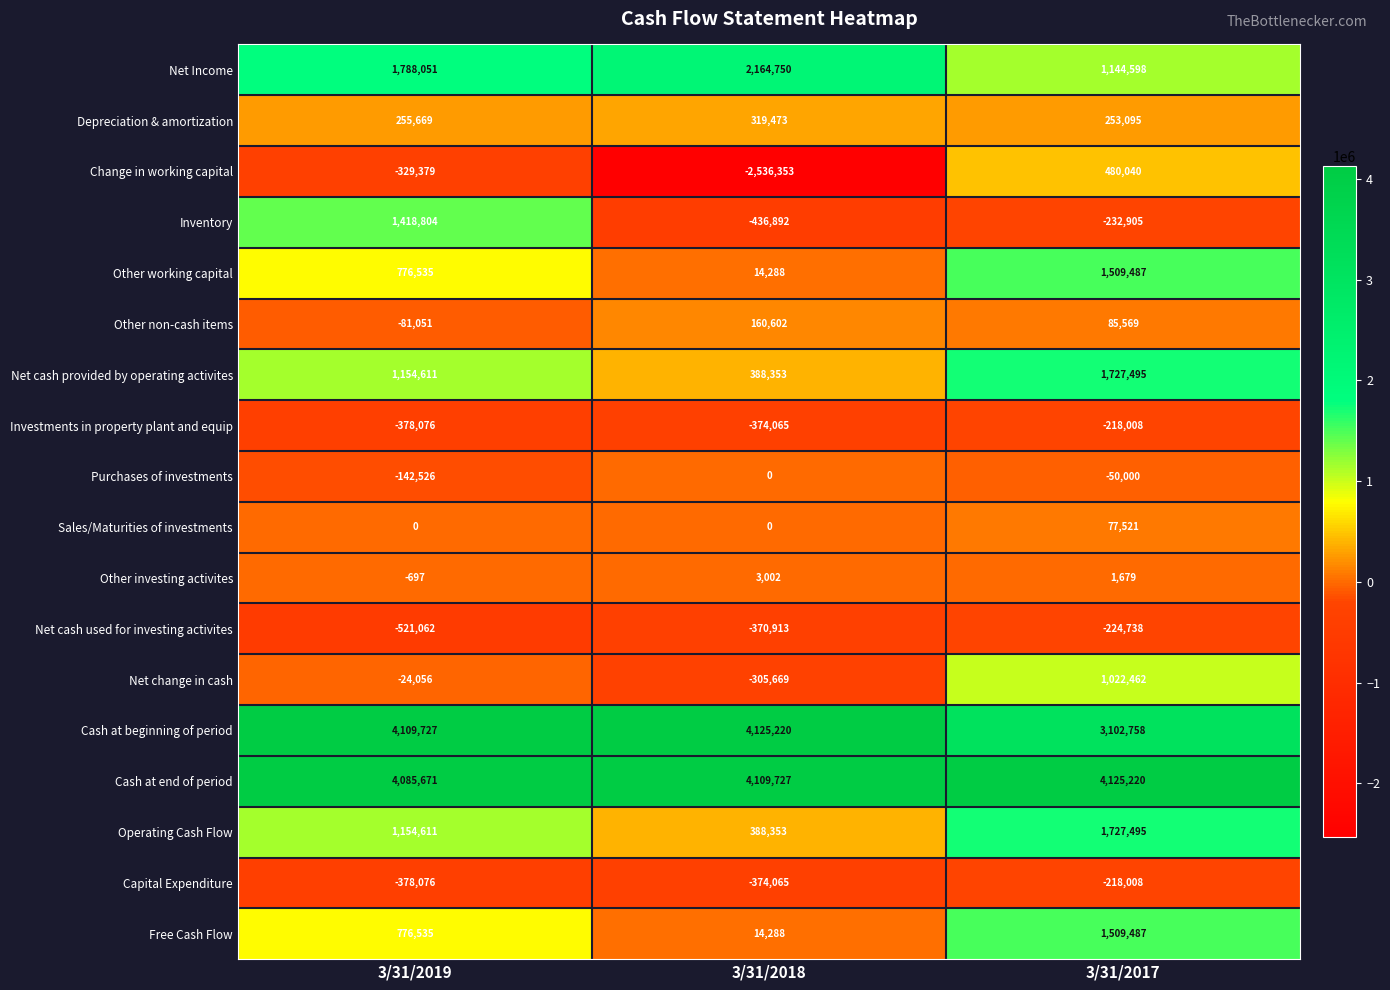

What is the difference between the Net cash provided by operating activites values at 3/31/2018 and 3/31/2019?

766258